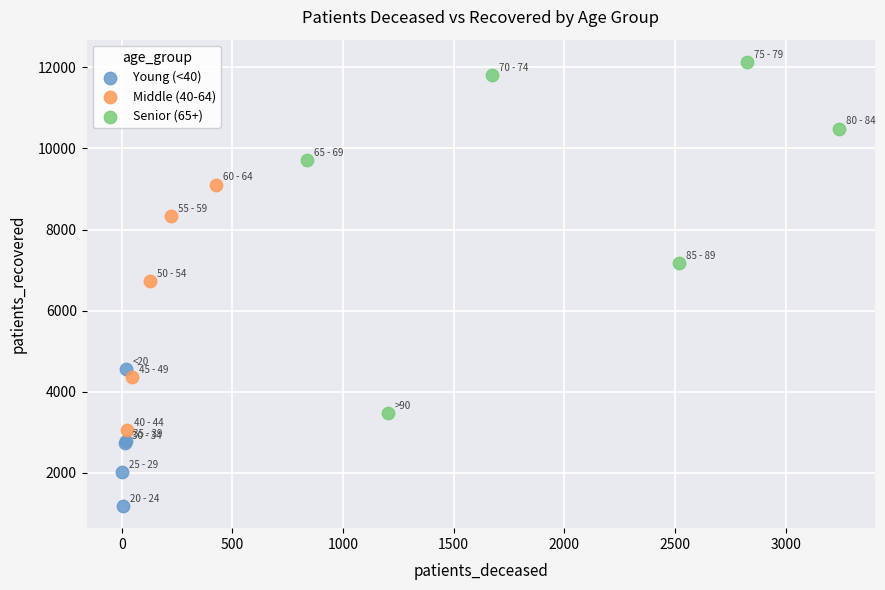

Which series has the widest spread of Y values?

Senior (65+)